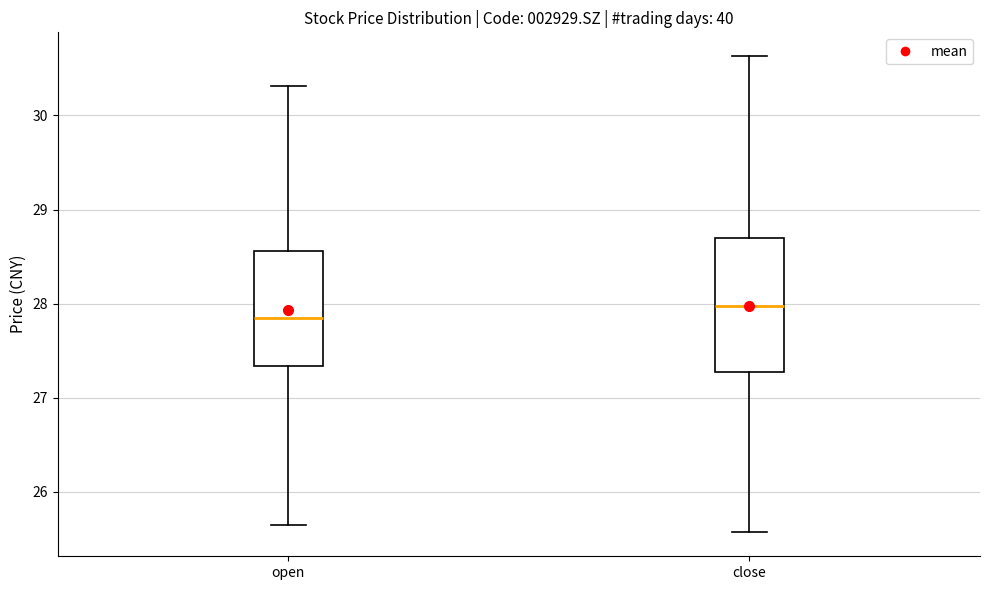

Reading left to right, transcribe this box plot: for each box, give where its median line is, the range the box spans, and where its two whiskers end, as read against the y-axis. The values are not printed on the chart, so give them approximately, as read against the axis.

open: median 27.9, box 27.3 to 28.6, whiskers 25.7 to 30.3
close: median 28.0, box 27.3 to 28.7, whiskers 25.6 to 30.6